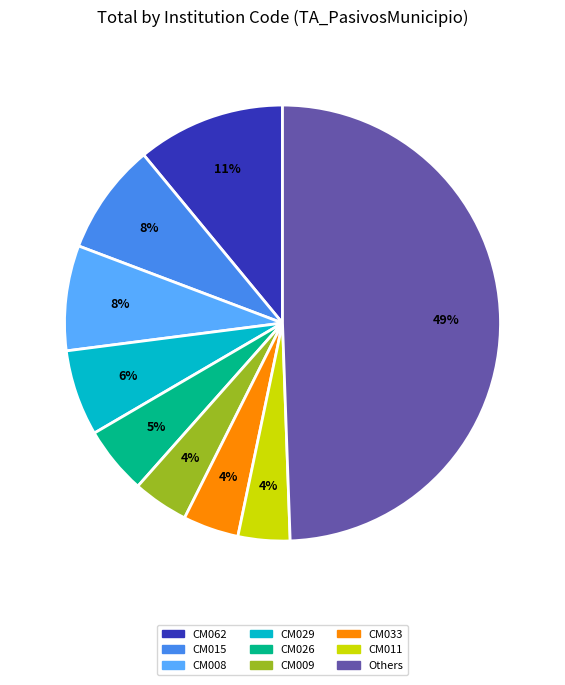

How many segments does this pie chart have?

9